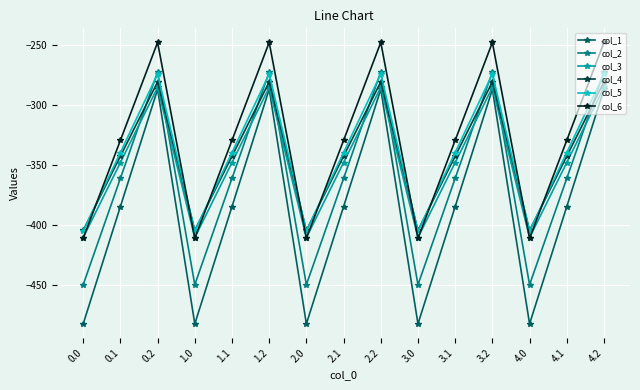

What is the spread (max minus min) of values at 0.2?

39.0